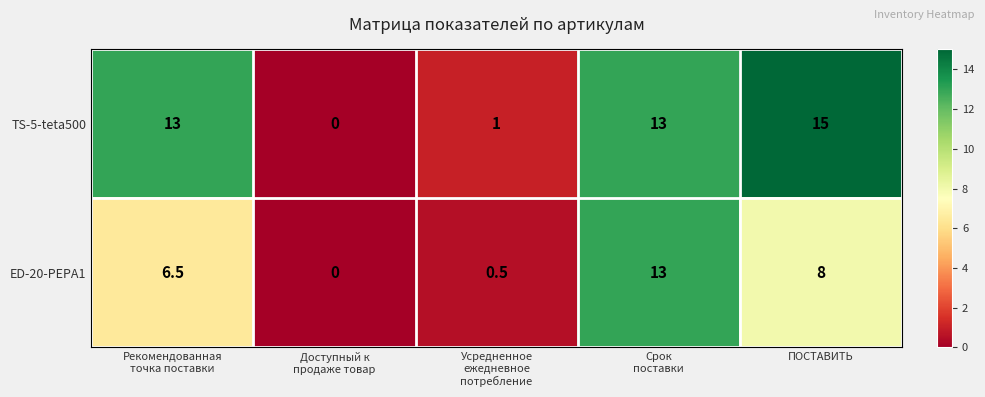

What is the difference between the maximum and minimum values in the ED-20-PEPA1 series?

13.0